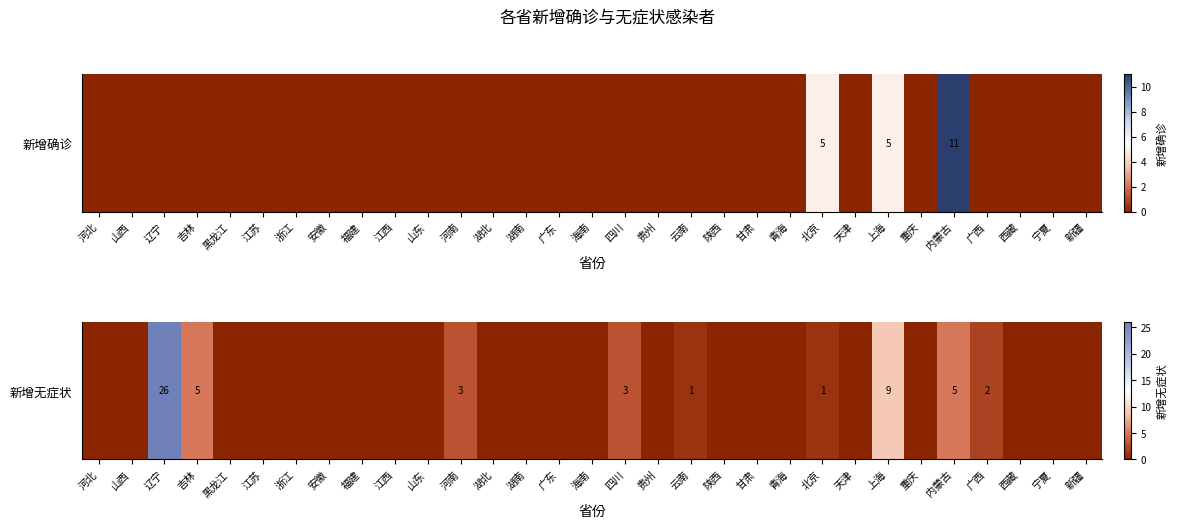

Count the number of values greater than 0.

9